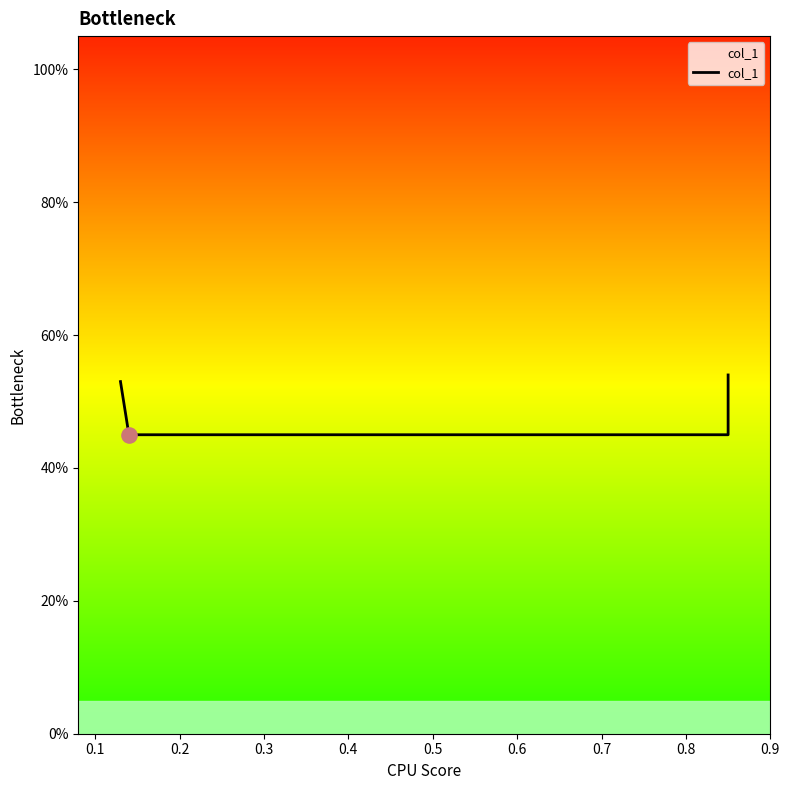

What is the change in value from 0.1 to 0.3?

+0.1